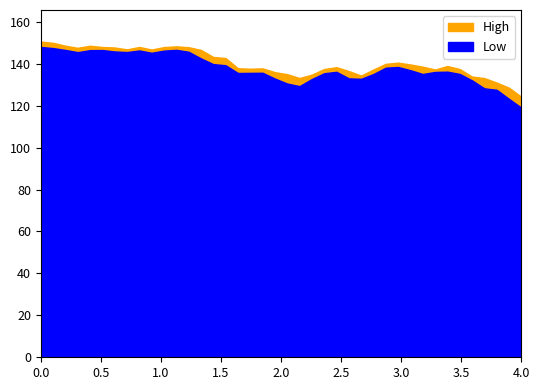

True or false: High and Low intersect in this chart.

False